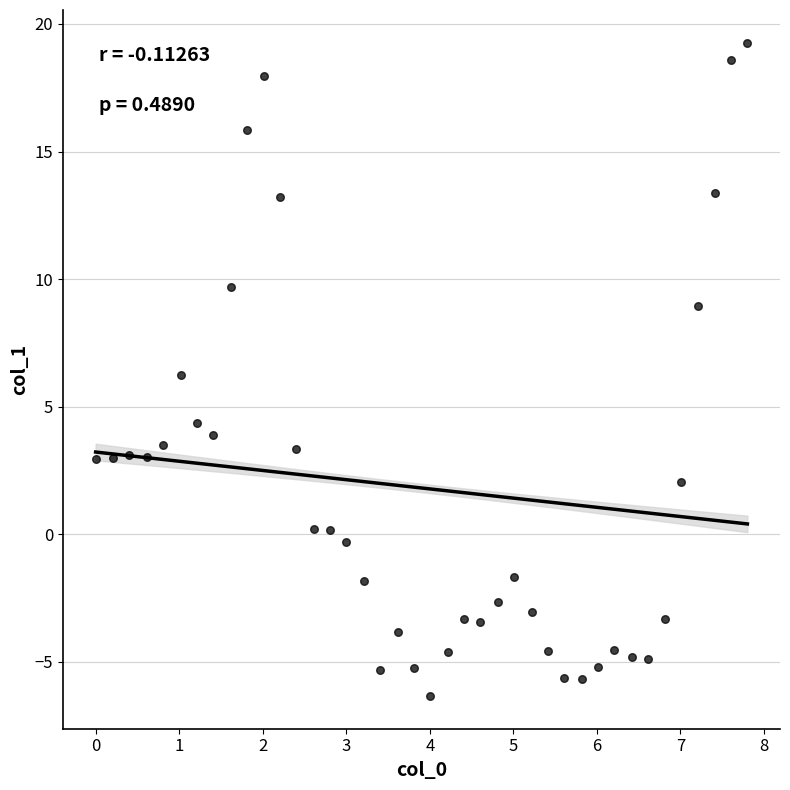

What is the range of Y values (max minus min)?

25.6